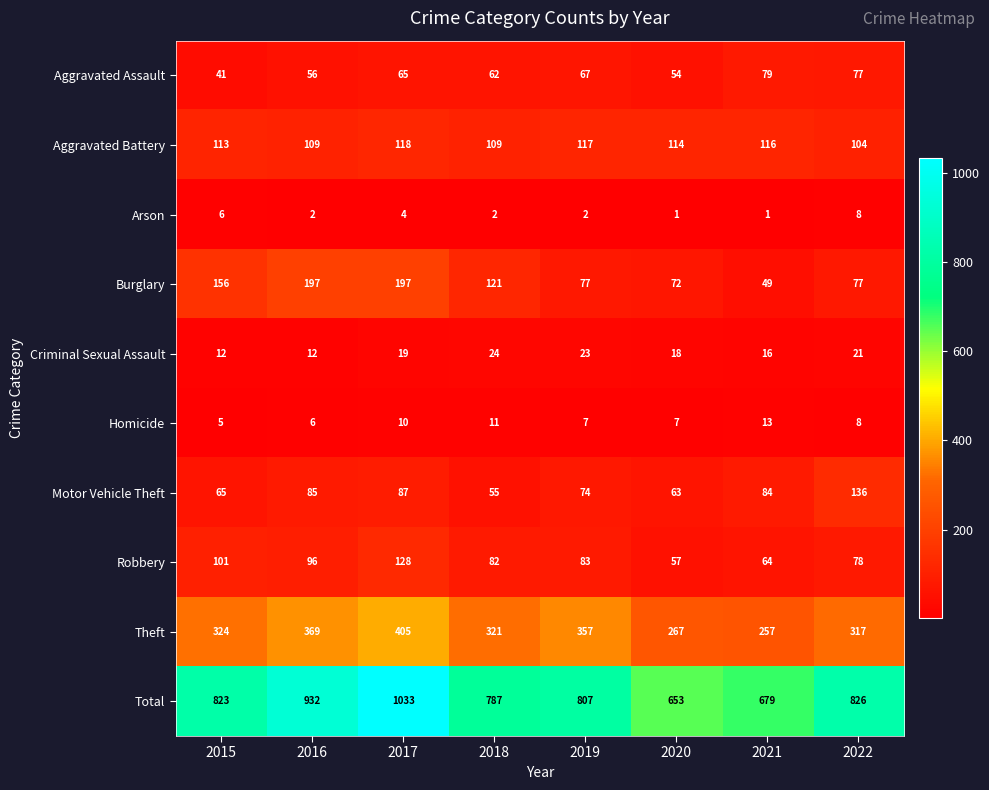

Rank the series at 2017 from lowest to highest value.

Arson, Homicide, Criminal Sexual Assault, Aggravated Assault, Motor Vehicle Theft, Aggravated Battery, Robbery, Burglary, Theft, Total